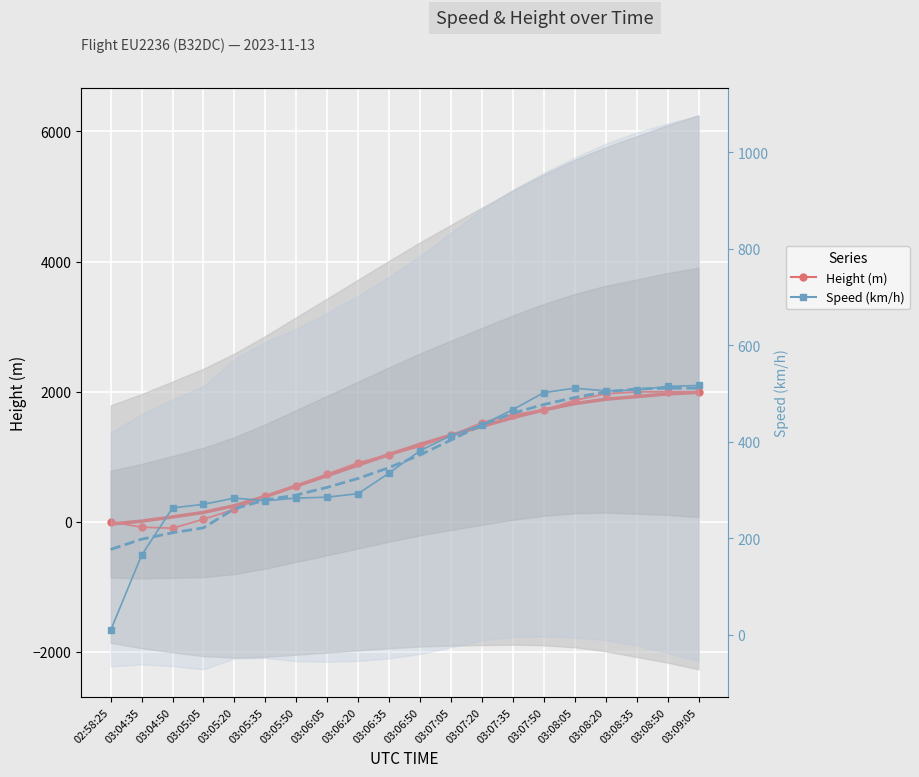

What is the average value of the Speed (km/h) series?

361.0